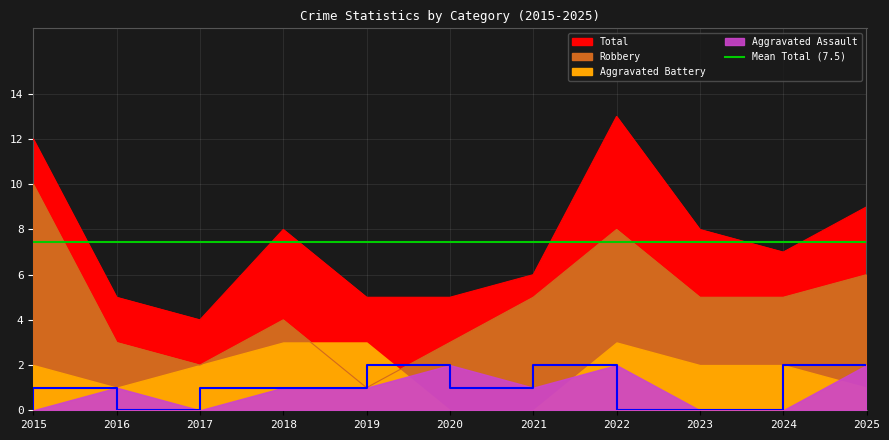

Rank the categories by Robbery value from highest to lowest.

2015, 2022, 2025, 2021, 2023, 2024, 2018, 2016, 2020, 2017, 2019